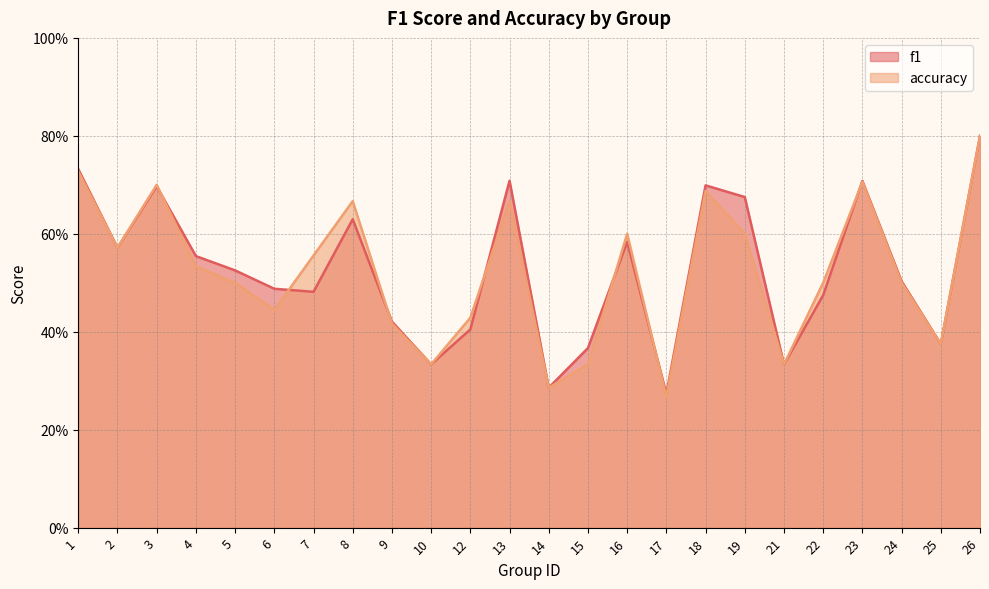

Where do f1 and accuracy first cross each other?

3 and 4